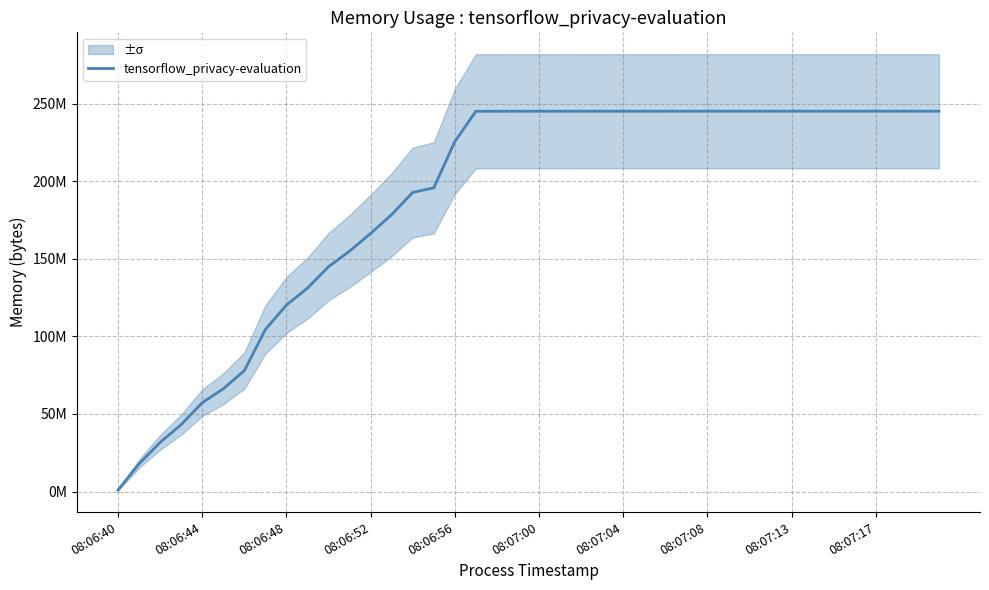

What is the maximum value shown in the chart?

245153792